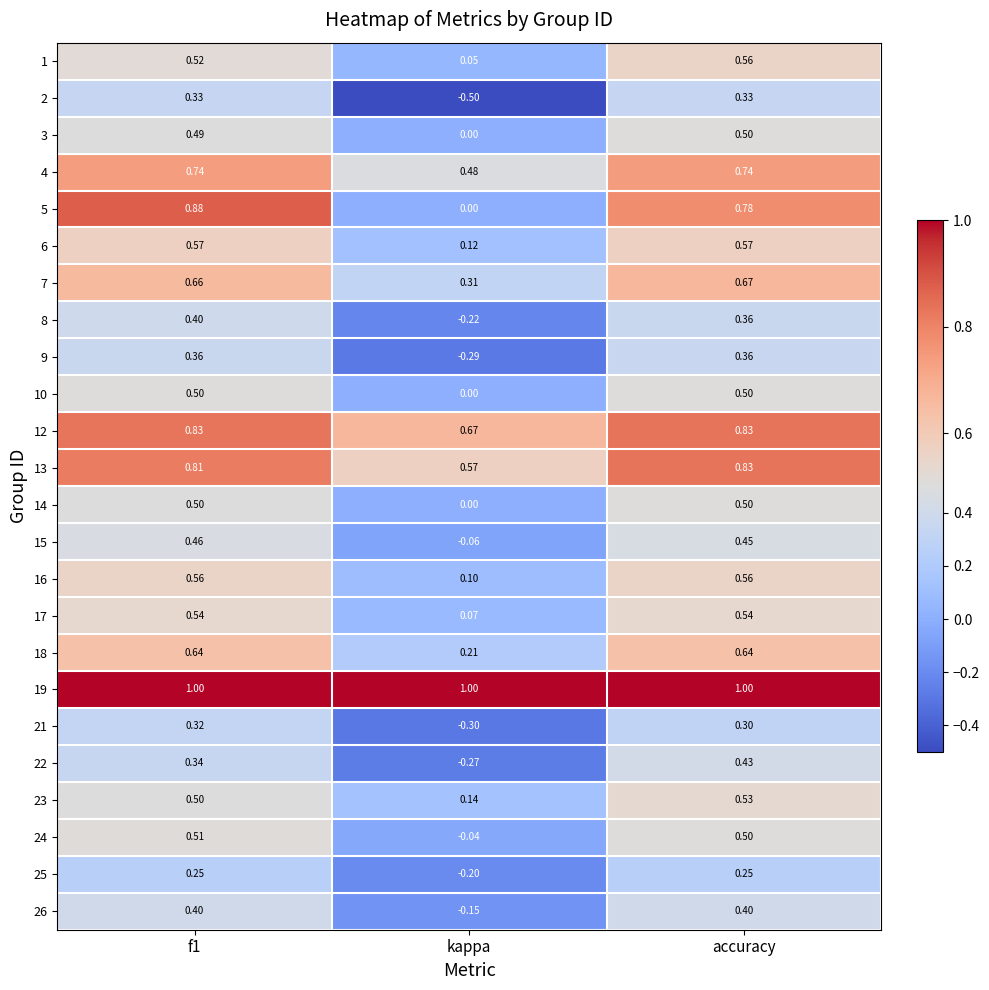

Which category has the lowest value across all series?

kappa